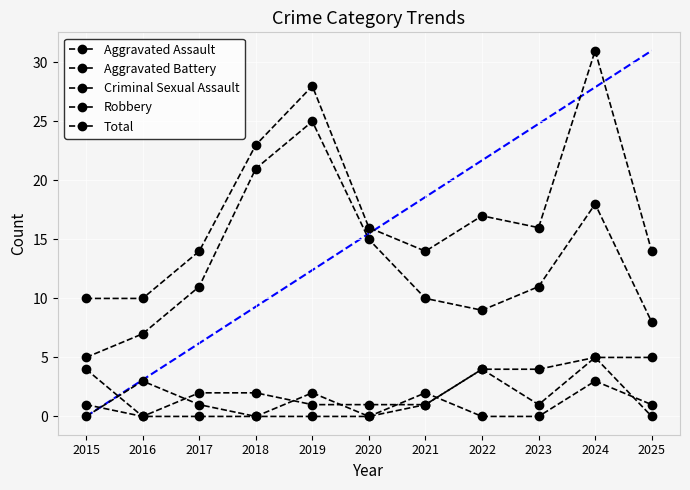

Which category has the highest value in the Robbery series?

2019